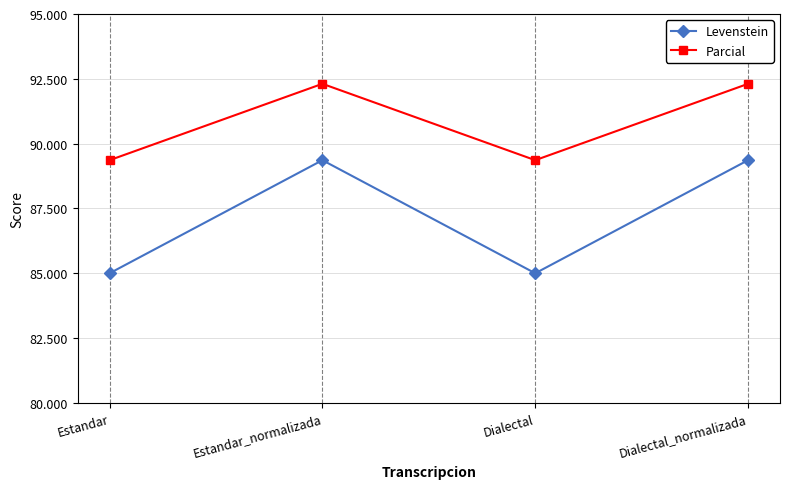

What is the average value of the Parcial series?

90.8